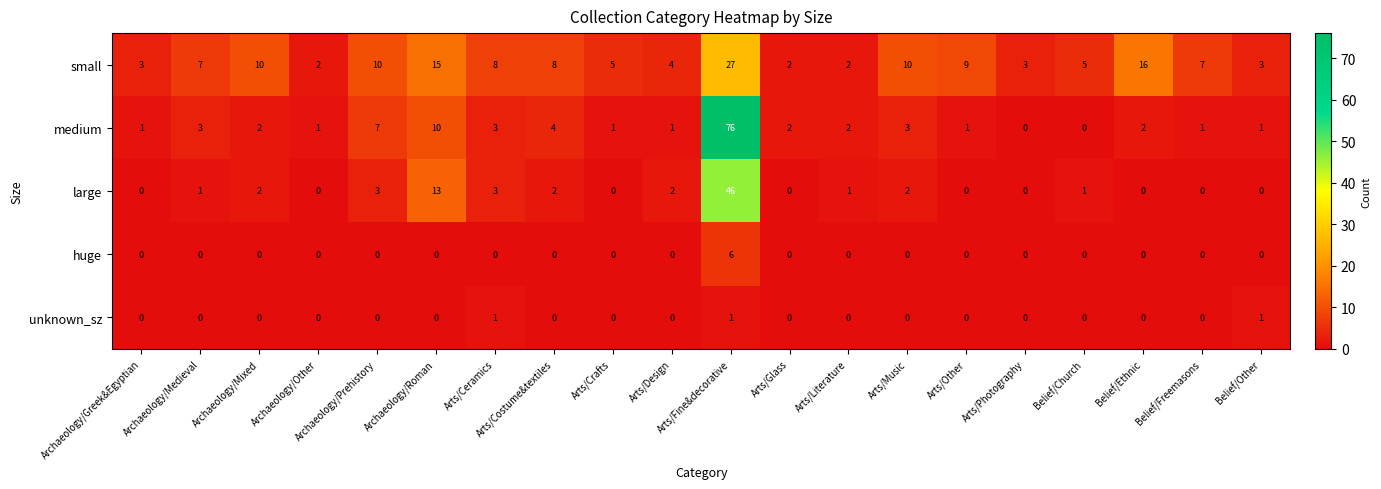

How many values in large are above zero?

11